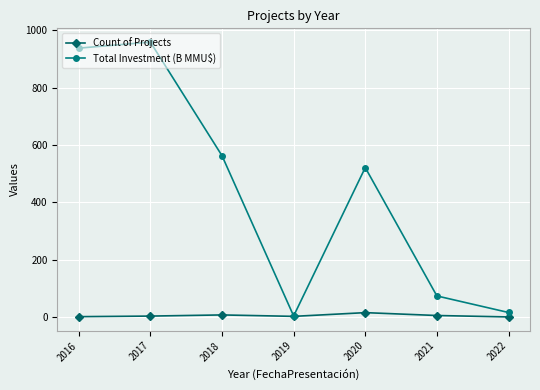

True or false: Count of Projects has a value of 16.0 at 2020.

True